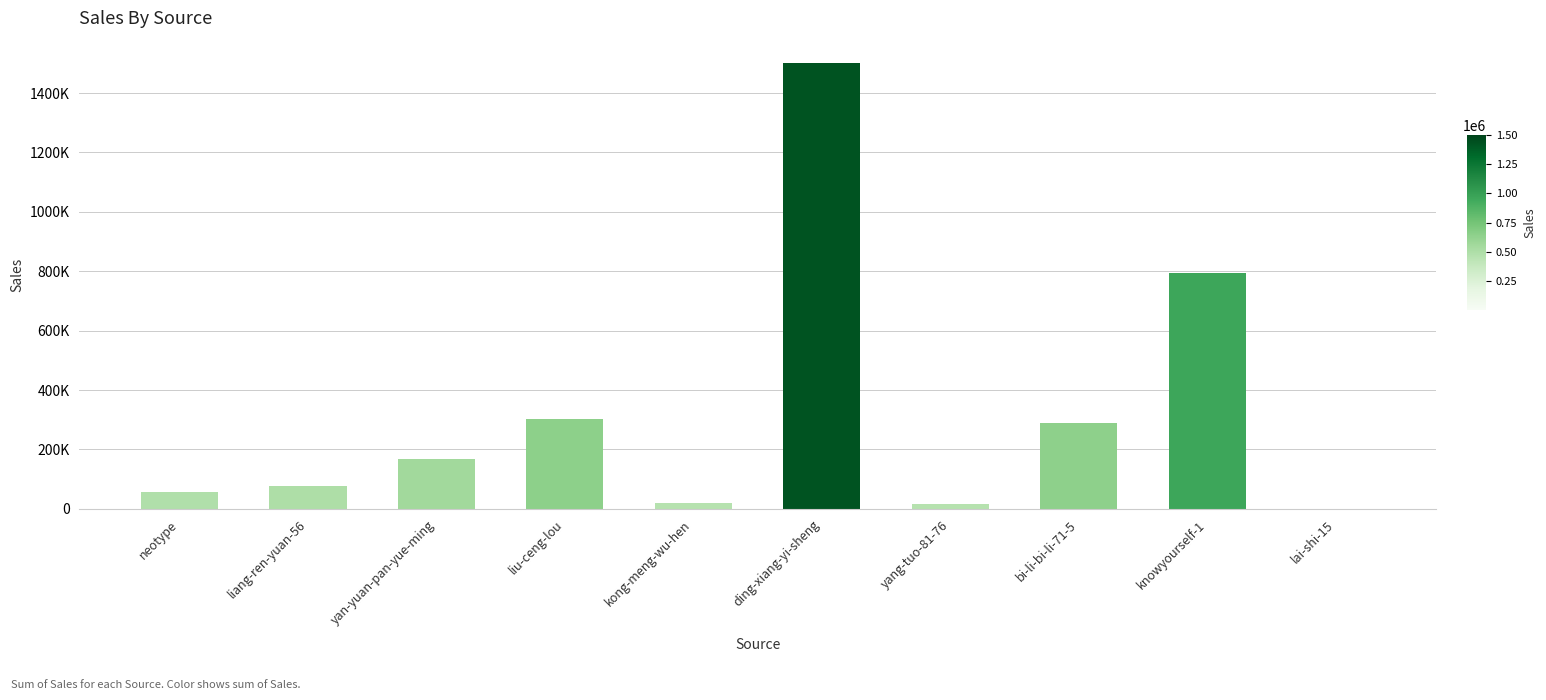

How many data points are above 166317?

4